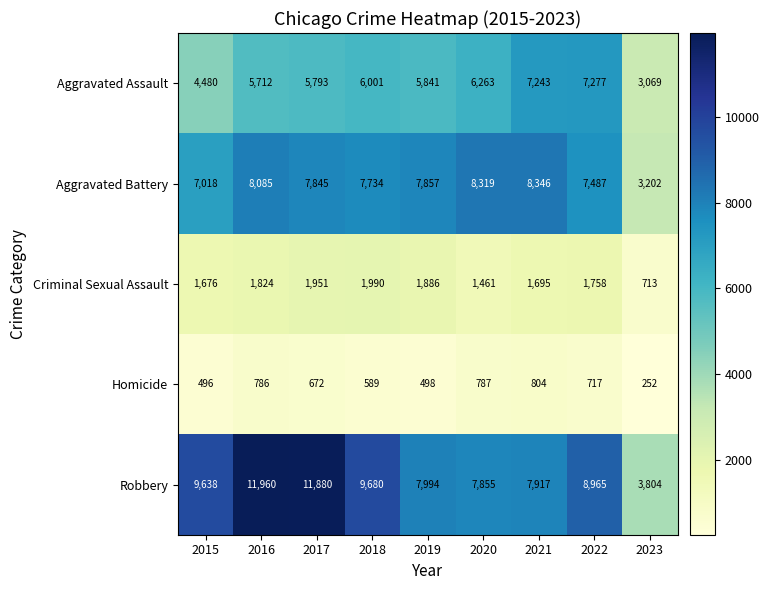

Between 2015 and 2016, which series saw the biggest shift?

Robbery